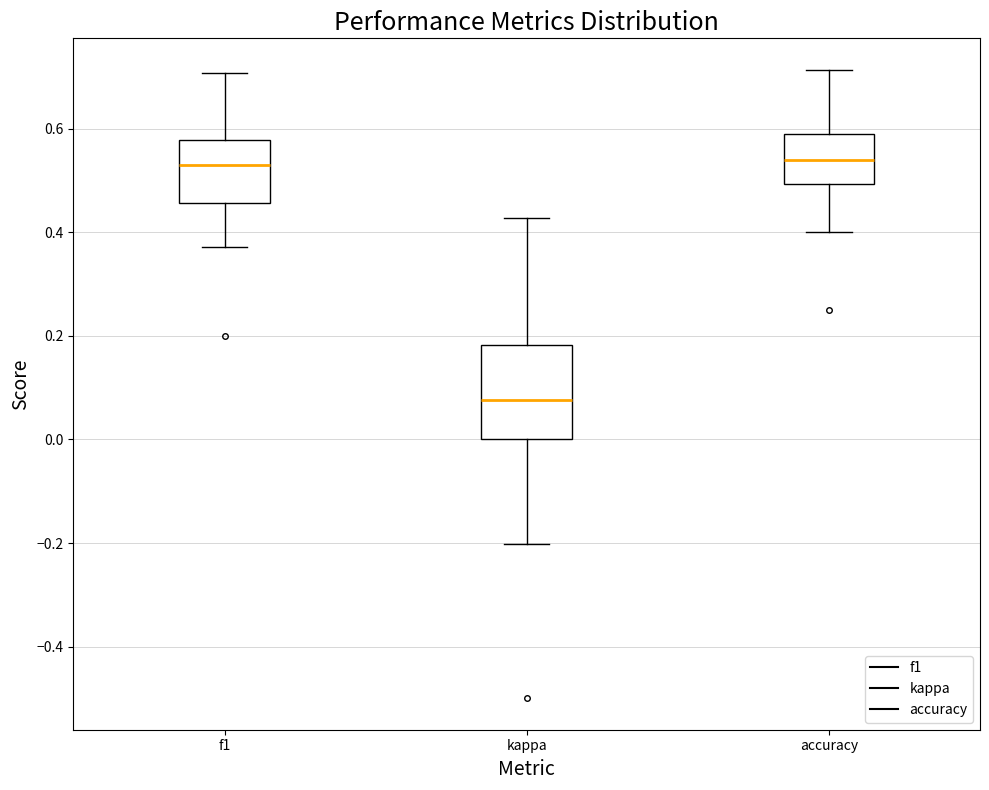

Reading left to right, read every box against the y-axis: the position of its median line, the range the box covers, and the ends of its whiskers. The values are not printed on the chart, so give them approximately, as read against the axis.

f1: median 0.54, box 0.46 to 0.58, whiskers 0.38 to 0.70
kappa: median 0.08, box 0.00 to 0.18, whiskers -0.20 to 0.42
accuracy: median 0.54, box 0.50 to 0.60, whiskers 0.40 to 0.72